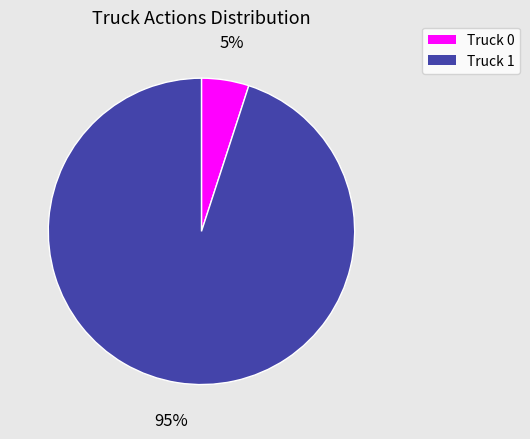

True or false: Truck 0 accounts for 17% of the total.

False